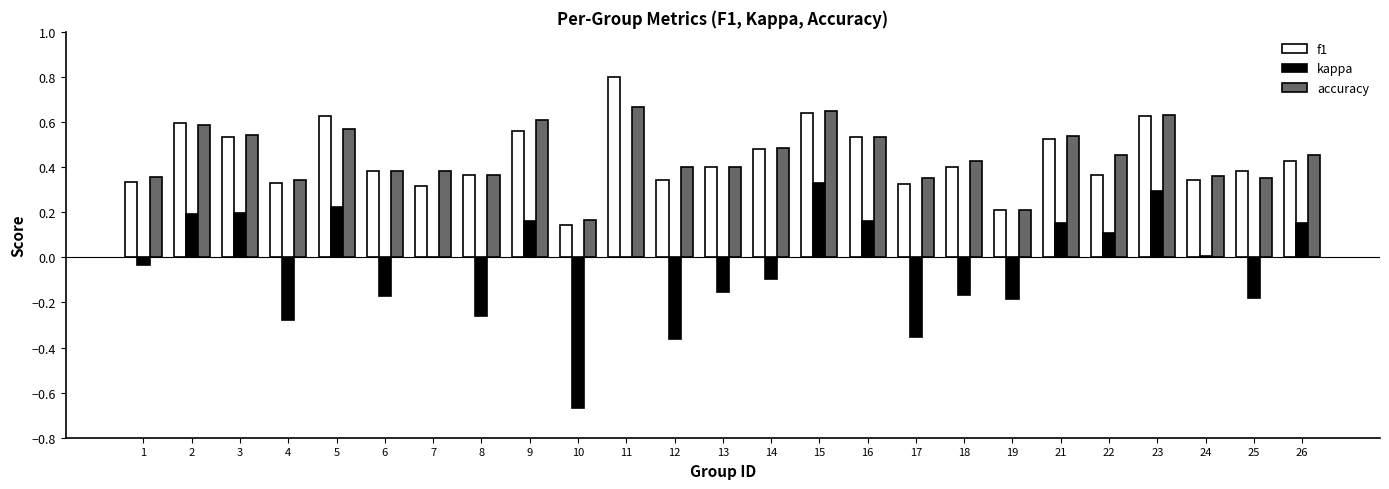

How many f1 values are between 0 and 1?

25